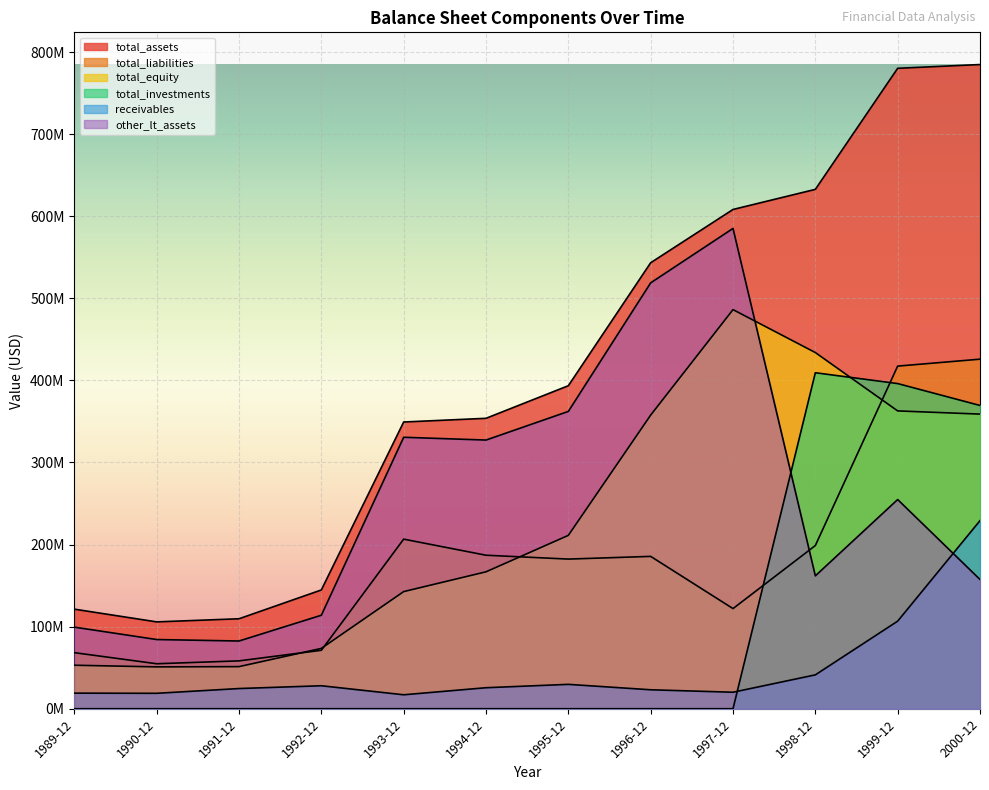

The value of total_assets at 1990-12 is 154532997. True or false?

False